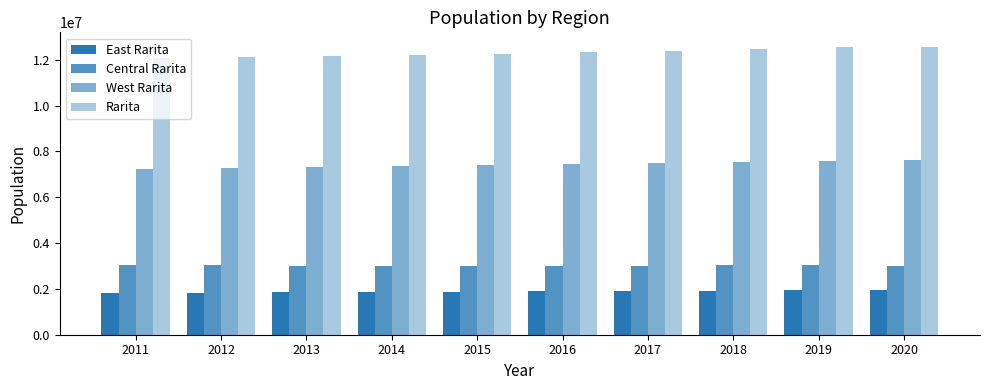

How many data points does each series have?

10